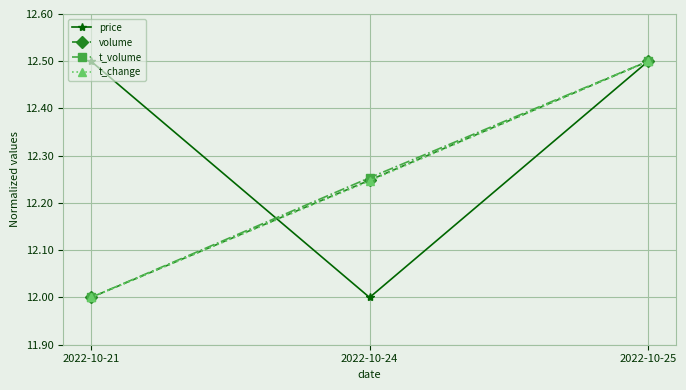

Which series has the largest total across all categories?

price